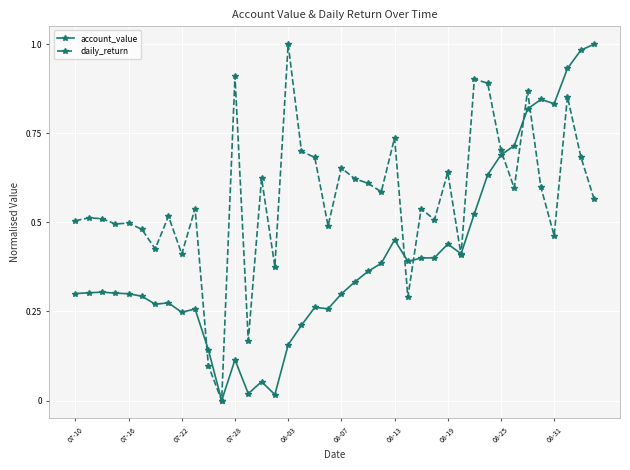

How many values in daily_return are above zero?

39